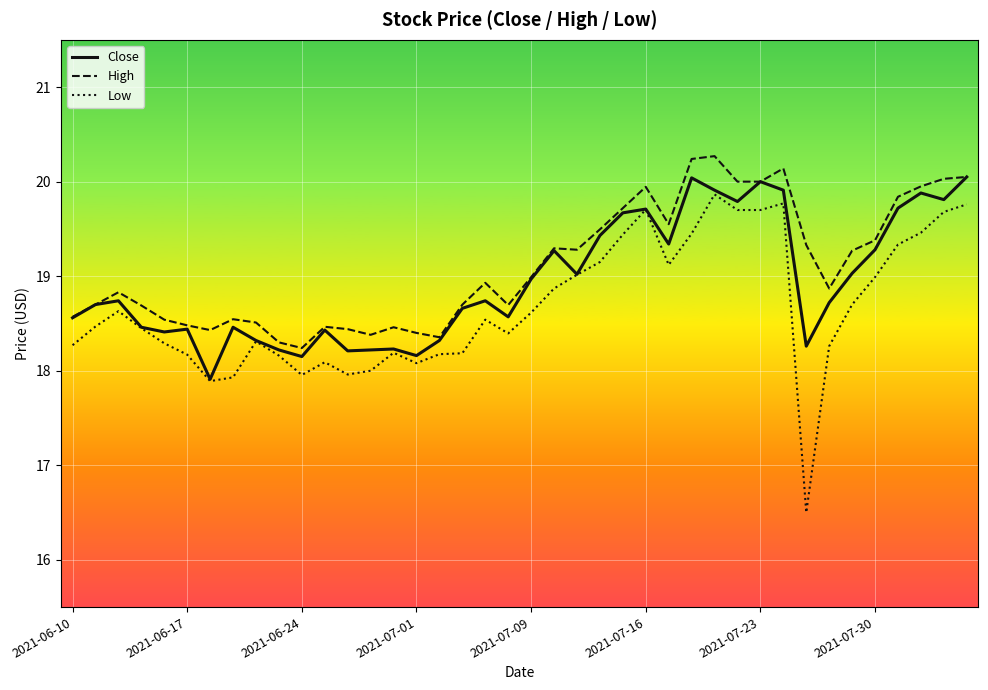

True or false: Close has more than 1 interior local peaks.

True